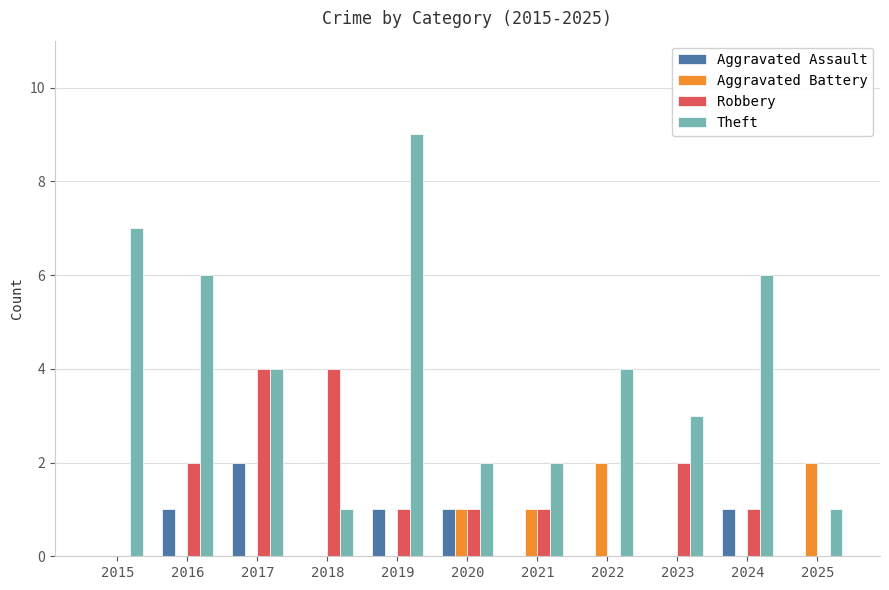

Reading left to right, what are all the values shown in this chart?

Aggravated Assault: 0	1	2	0	1	1	0	0	0	1	0
Aggravated Battery: 0	0	0	0	0	1	1	2	0	0	2
Robbery: 0	2	4	4	1	1	1	0	2	1	0
Theft: 7	6	4	1	9	2	2	4	3	6	1